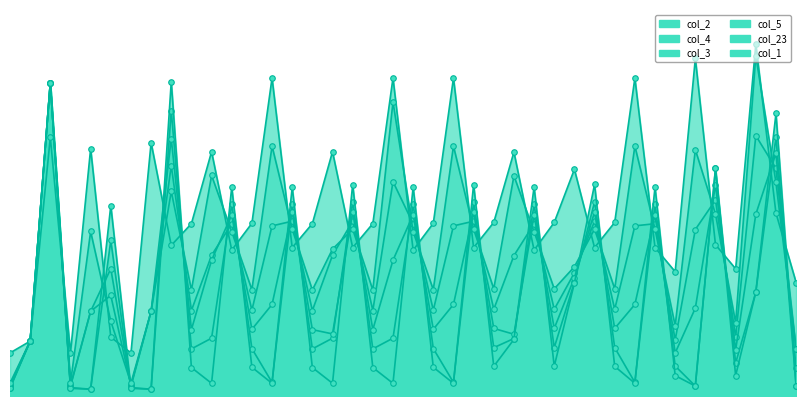

Is the value of col_5 at 1.1 greater than the value of col_1 at 1.0?

No